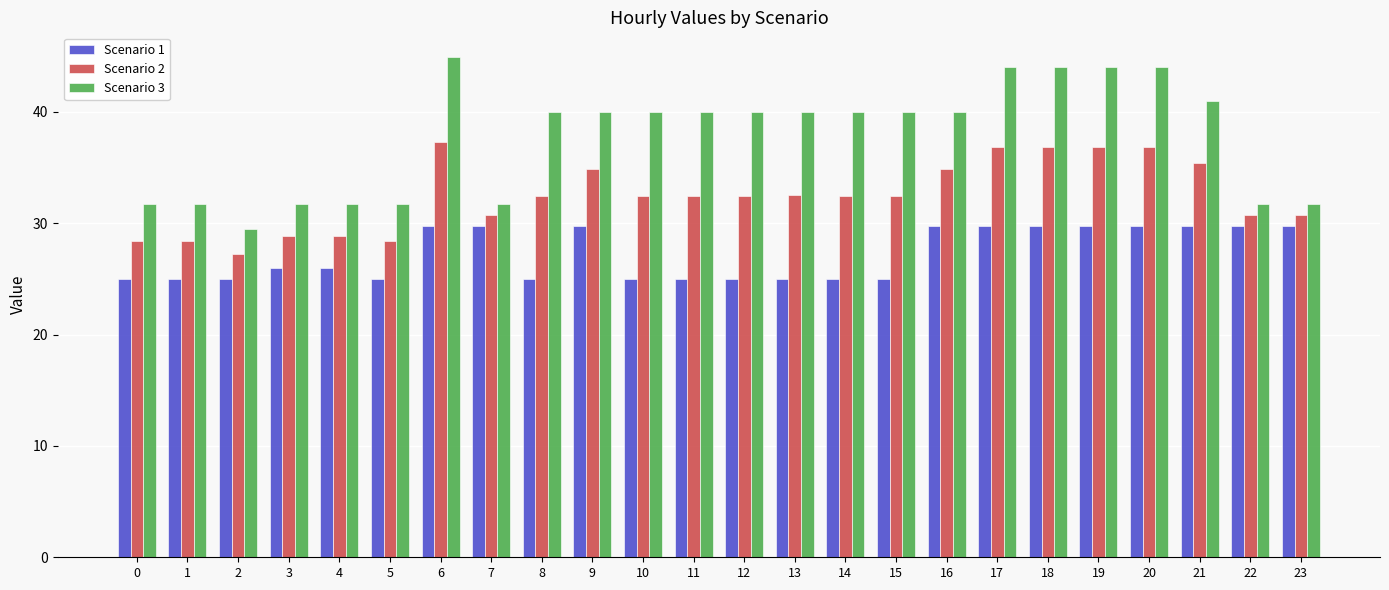

Count the number of data series in this chart.

3